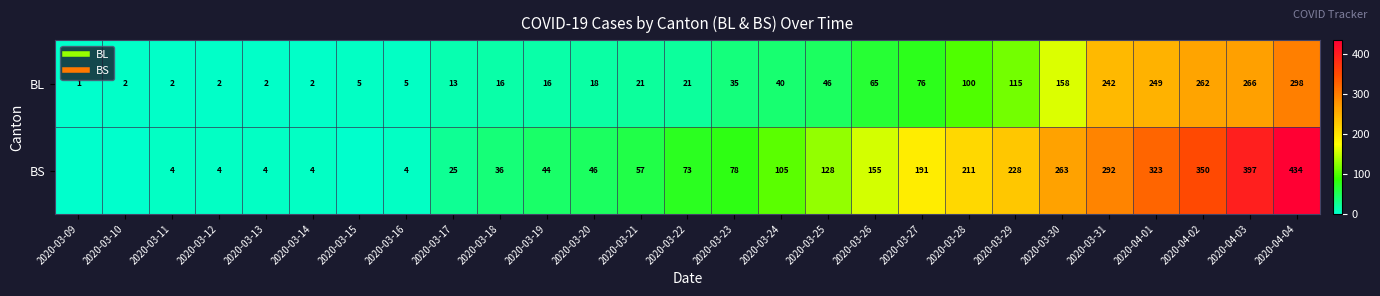

Which has a higher value, 2020-04-02 or 2020-03-29?

2020-04-02